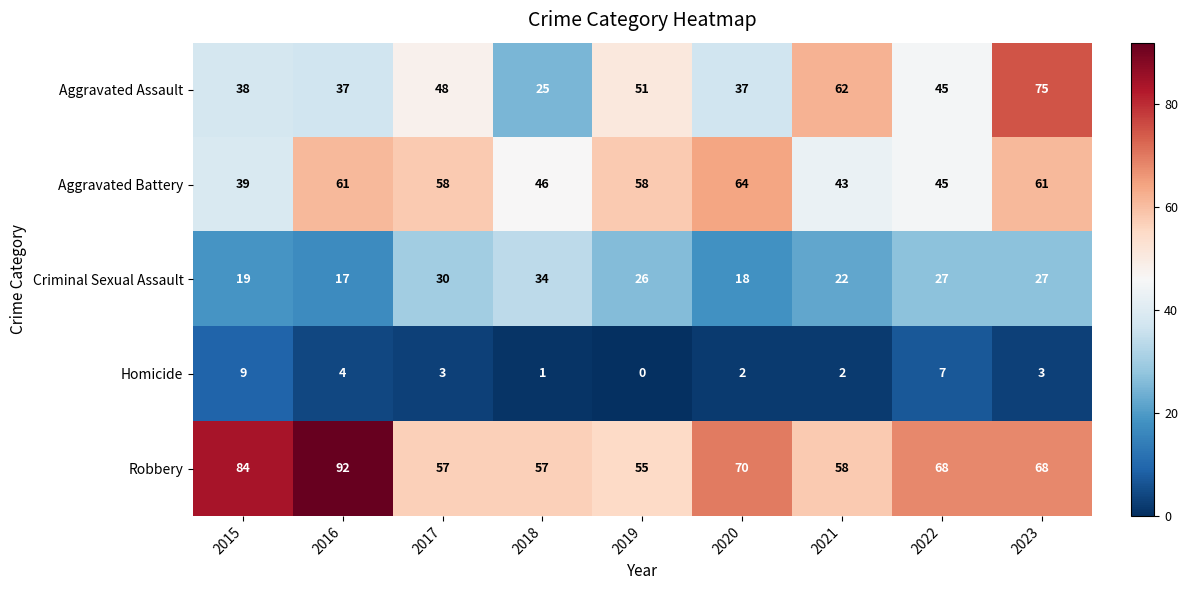

What is the approximate value of Criminal Sexual Assault at 2019, to the nearest 10?

30